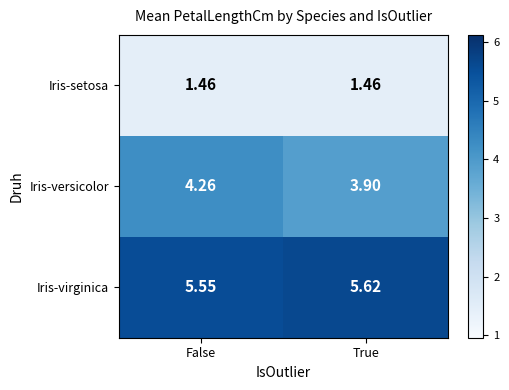

At which label is Iris-virginica closest to 5?

False